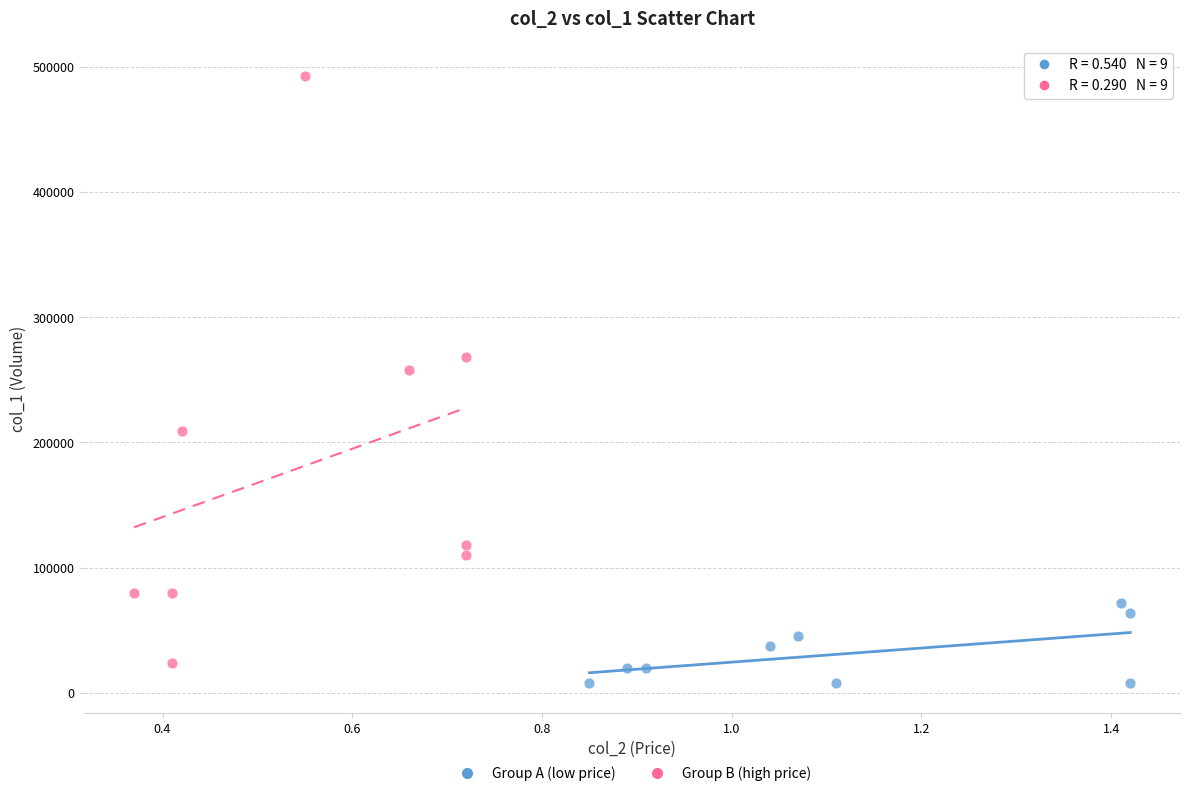

Which series reaches the maximum Y coordinate?

Group B (high price)